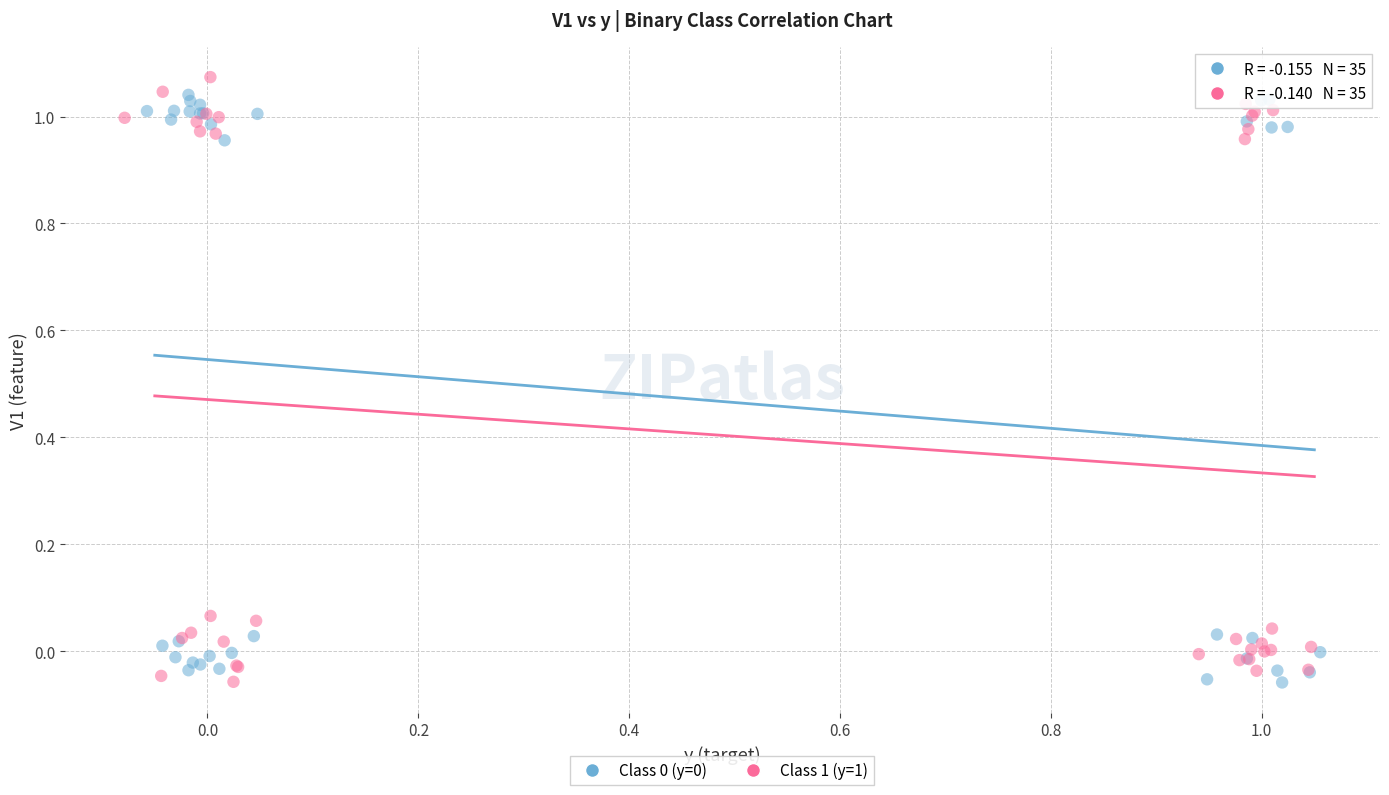

Which series has the widest spread of Y values?

Class 1 (y=1)